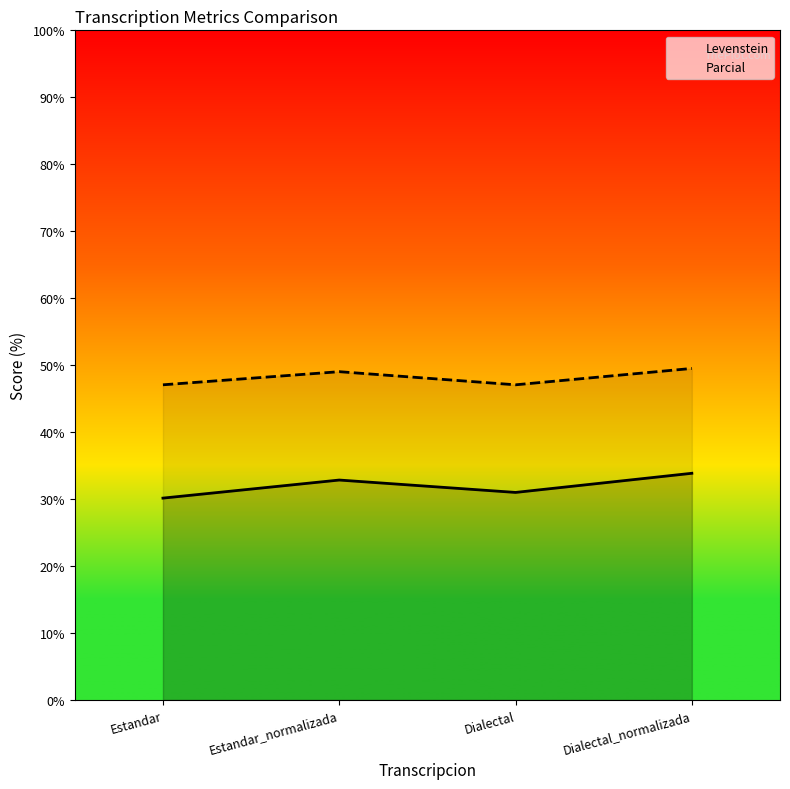

In Parcial, how many points are lower than both neighbors (excluding endpoints)?

1